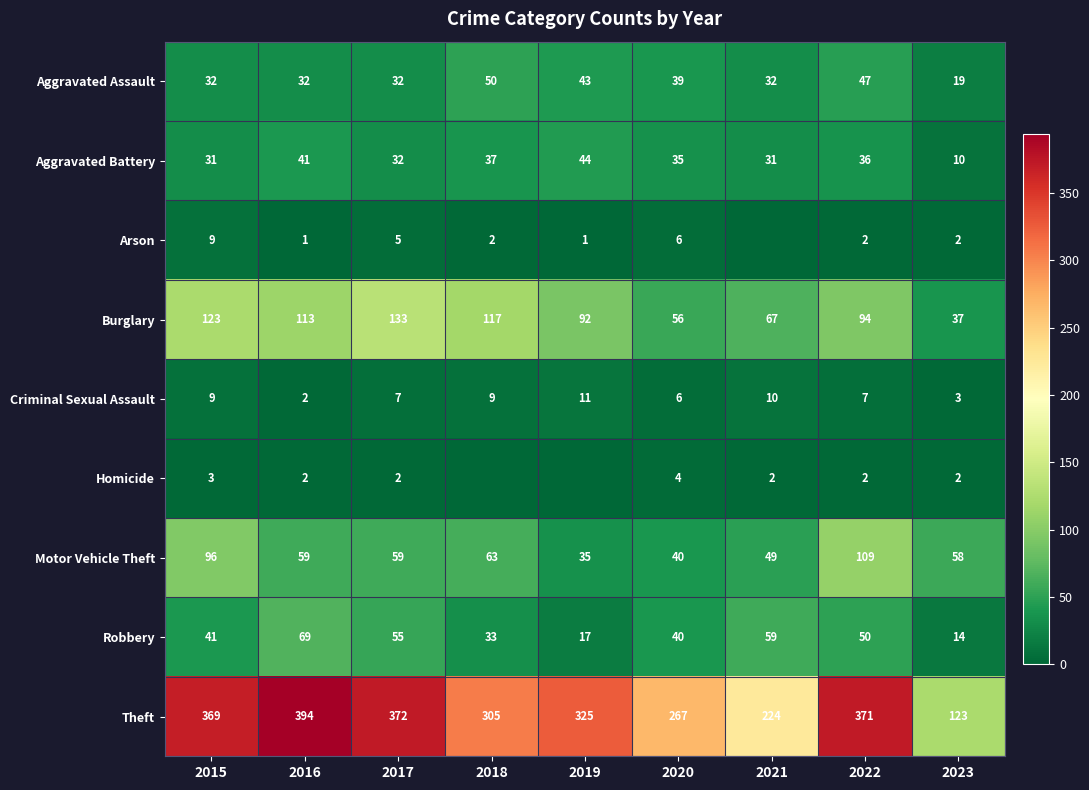

What is the average value of the Arson series?

3